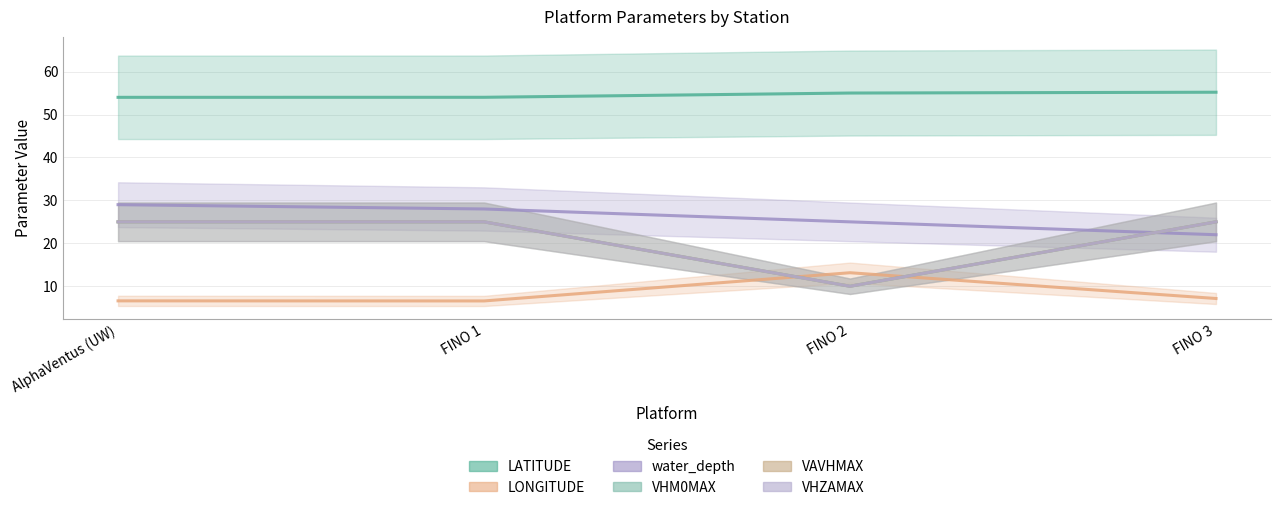

Reading left to right, list all the values displayed in this chart.

LATITUDE: AlphaVentus (UW)=54.0	FINO 1=54.0	FINO 2=55.0	FINO 3=55.2
LONGITUDE: AlphaVentus (UW)=6.6	FINO 1=6.6	FINO 2=13.2	FINO 3=7.2
water_depth: AlphaVentus (UW)=29.0	FINO 1=28.0	FINO 2=25.0	FINO 3=22.0
VHM0MAX: AlphaVentus (UW)=25.0	FINO 1=25.0	FINO 2=10.0	FINO 3=25.0
VAVHMAX: AlphaVentus (UW)=25.0	FINO 1=25.0	FINO 2=10.0	FINO 3=25.0
VHZAMAX: AlphaVentus (UW)=25.0	FINO 1=25.0	FINO 2=10.0	FINO 3=25.0